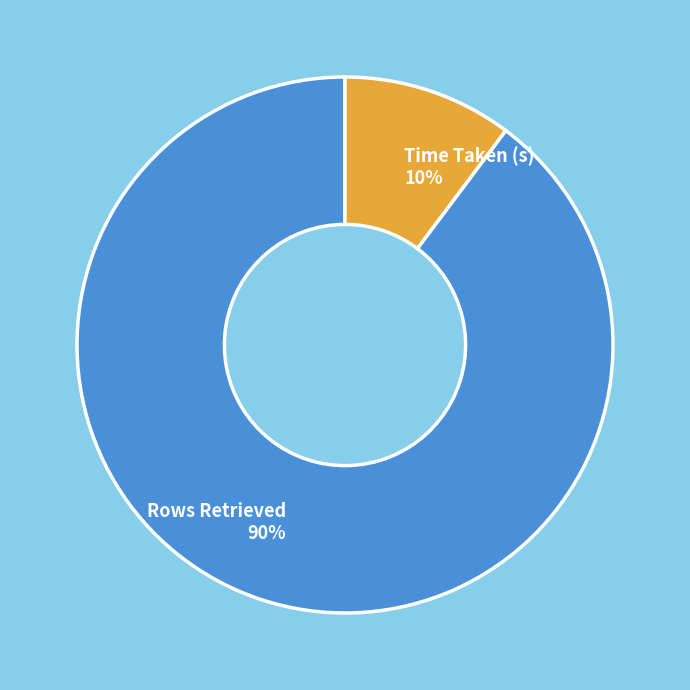

Which slice is the largest?

Rows Retrieved